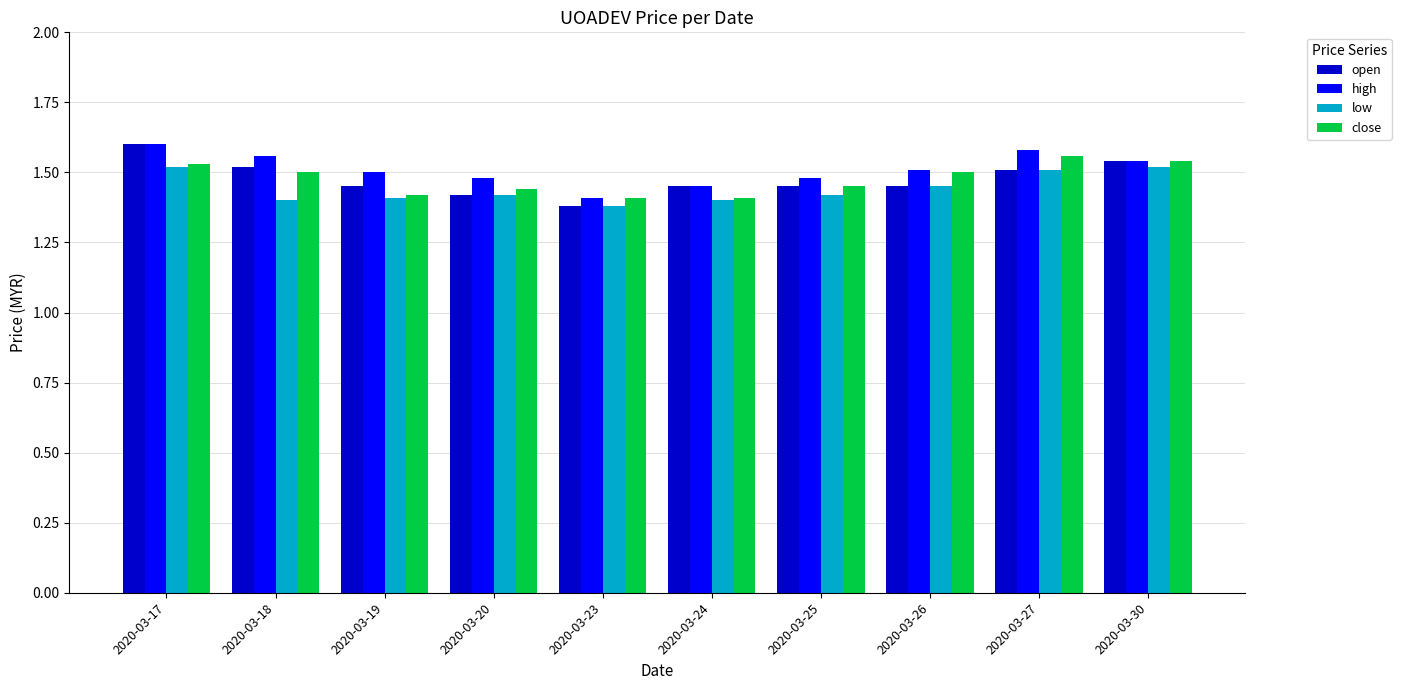

How many groups of bars are there?

10